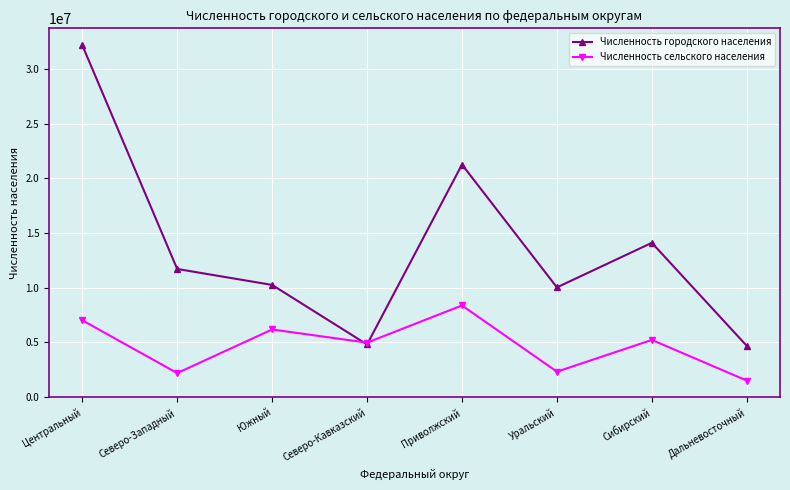

How many lines are shown in the chart?

2